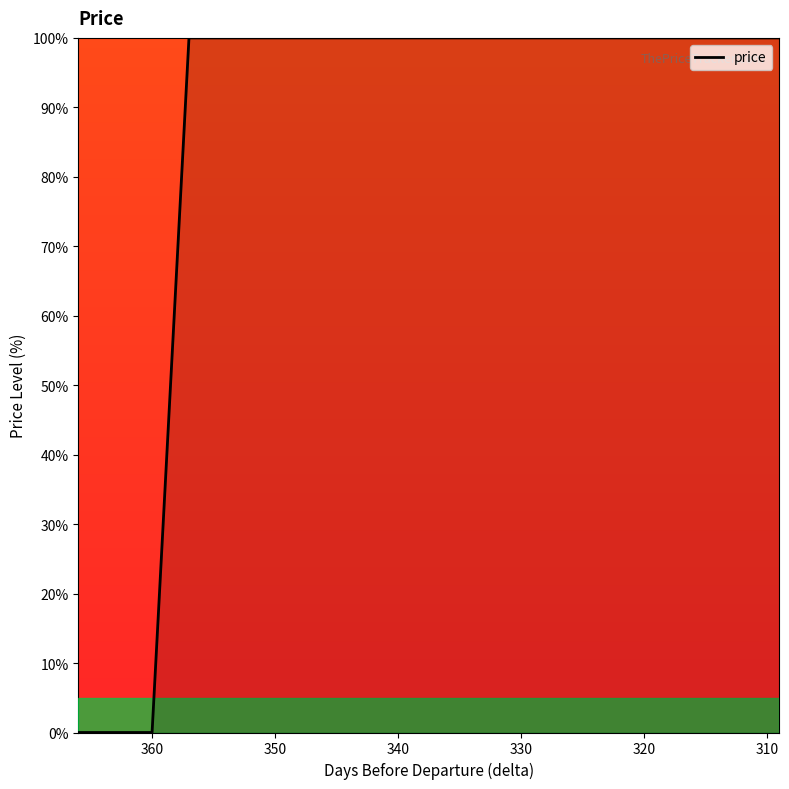

True or false: the data shows 50 at 310.

False